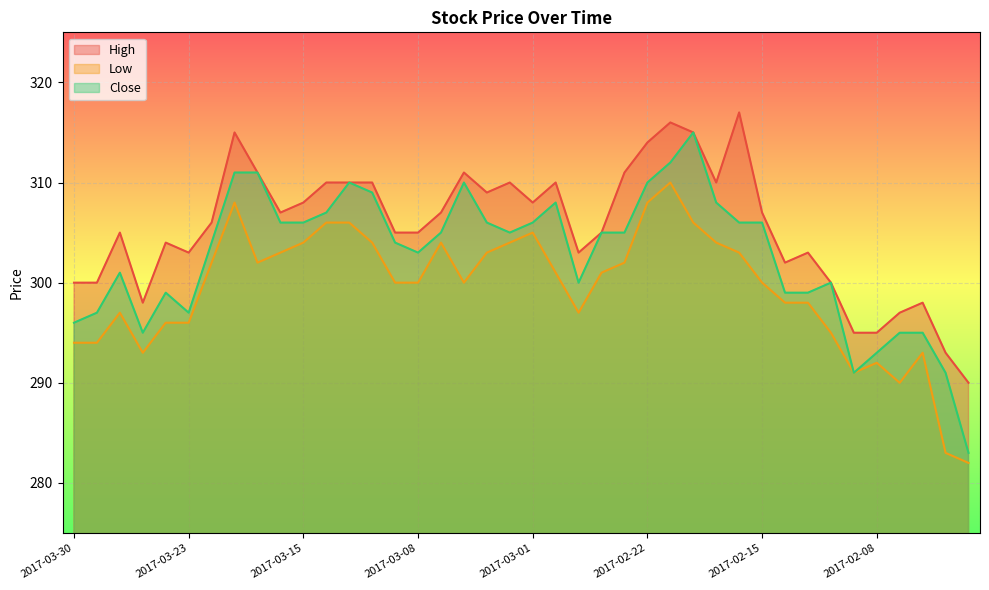

Is it true that Low equals 283 at 2017-02-03?

True